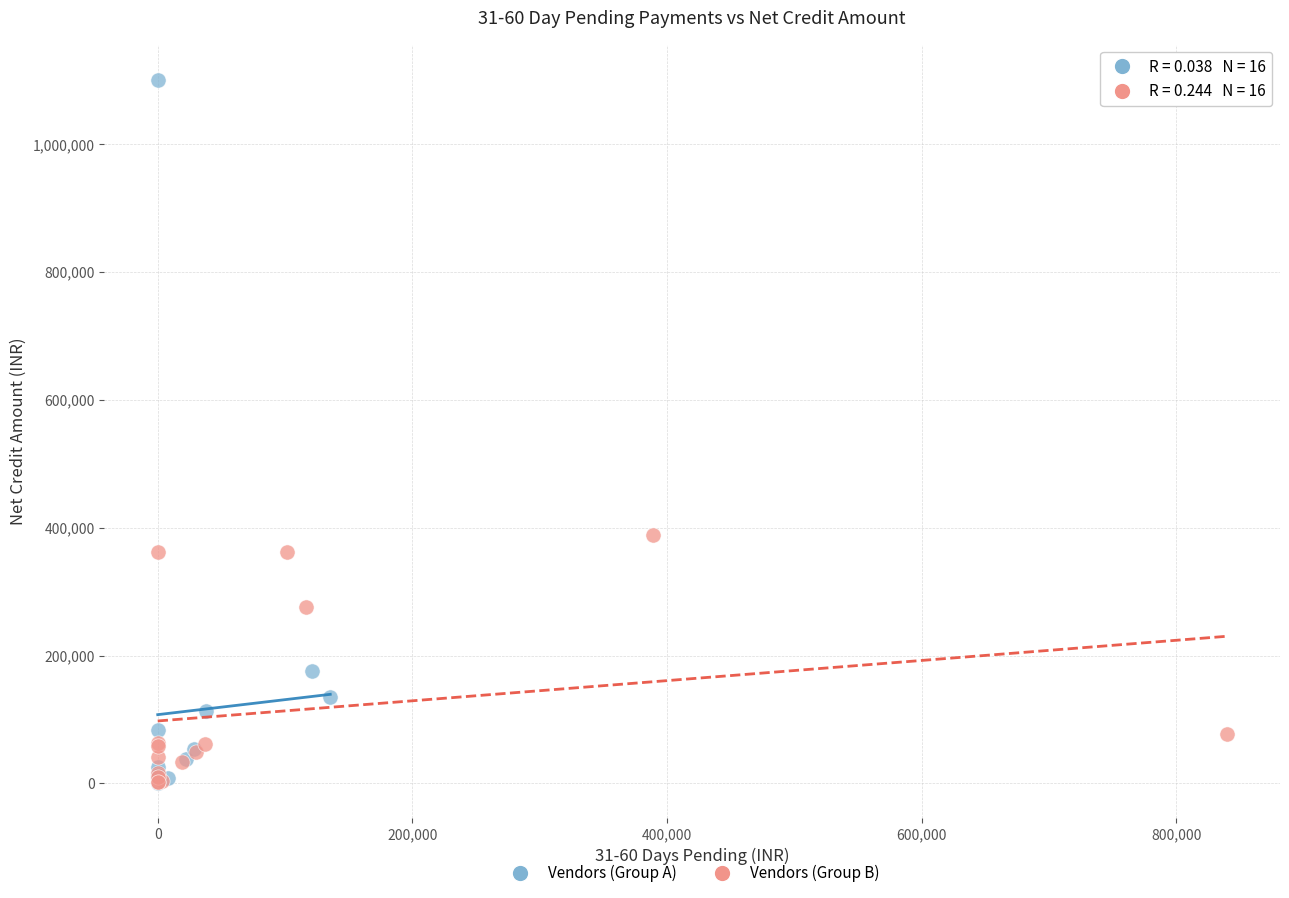

Which series has the widest spread of Y values?

Vendors (Group A)